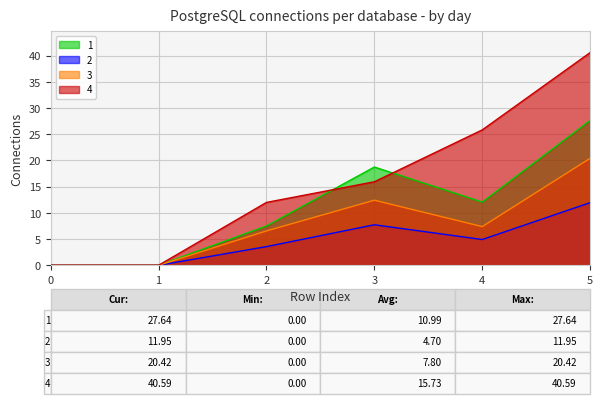

Rank the series at 2 from highest to lowest value.

4, 1, 3, 2